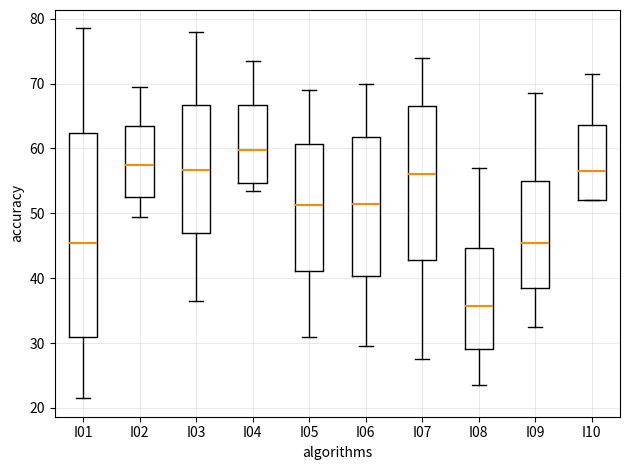

Comparing the boxes themselves (not the whiskers), which one is the tallest?

I01